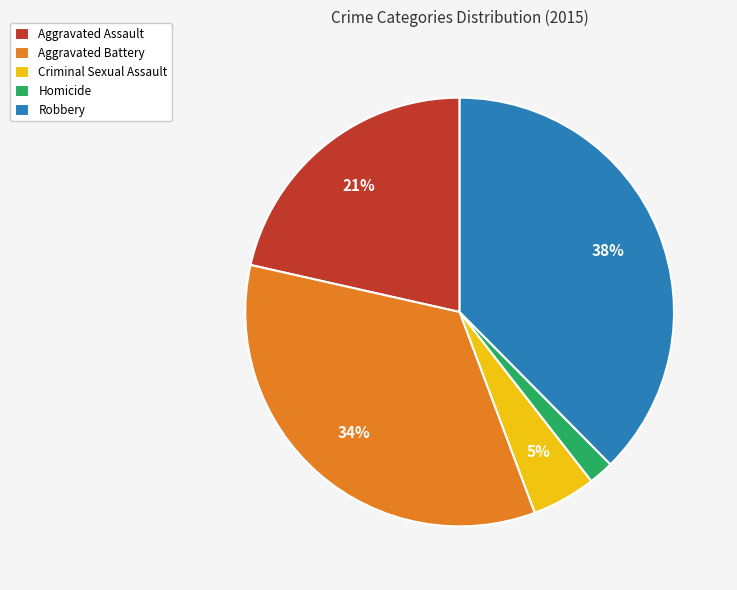

The Homicide slice represents 2% of the pie. True or false?

True